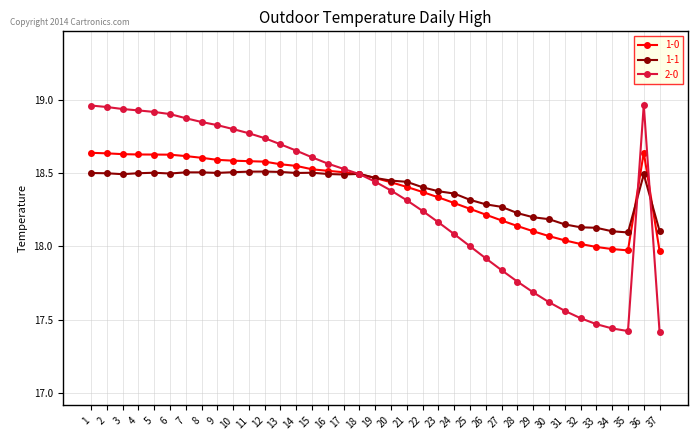

True or false: 1-0 and 2-0 cross at least once.

True